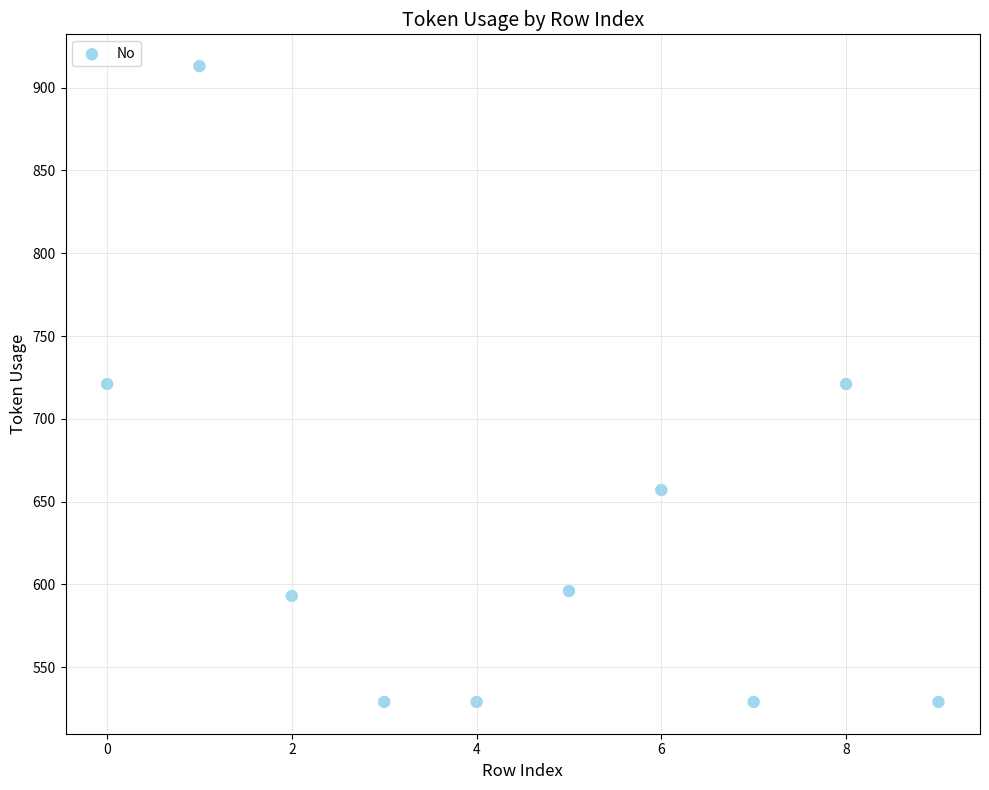

What is the range of Y values (max minus min)?

384